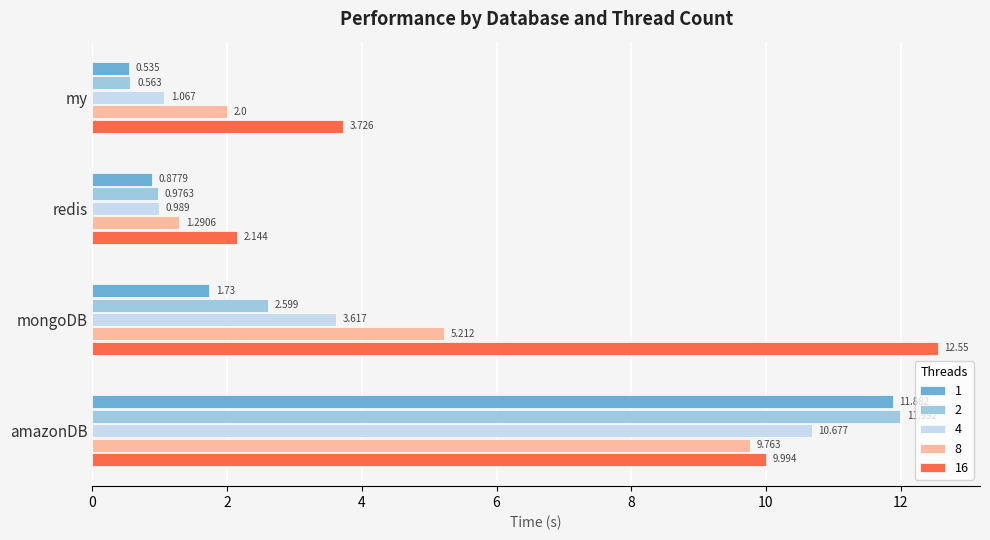

The value of 8 at mongoDB is 7.5. True or false?

False